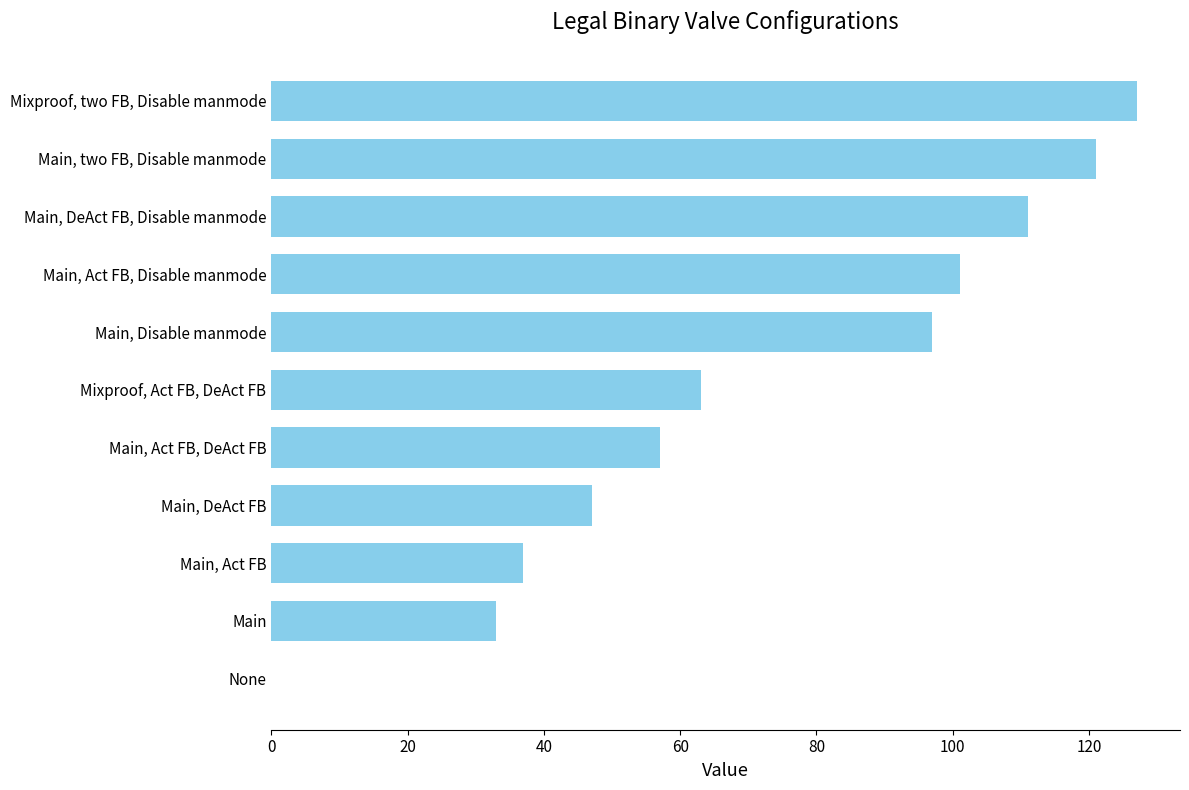

How many values are above zero?

10